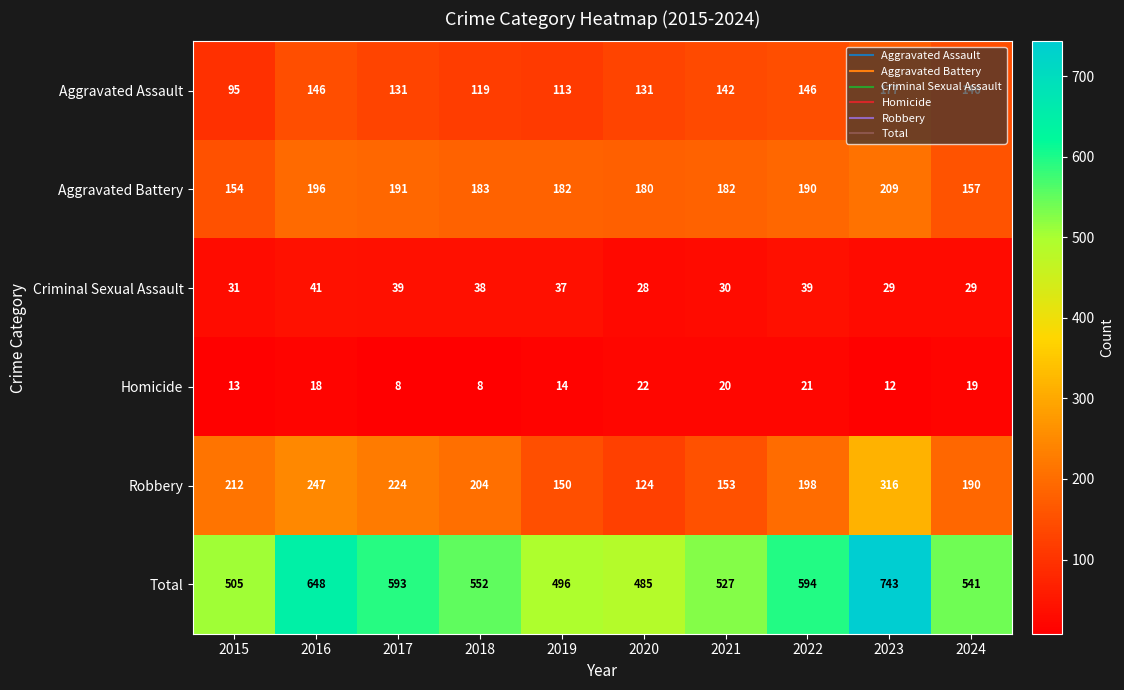

What is the sum of all Aggravated Assault values?

1346